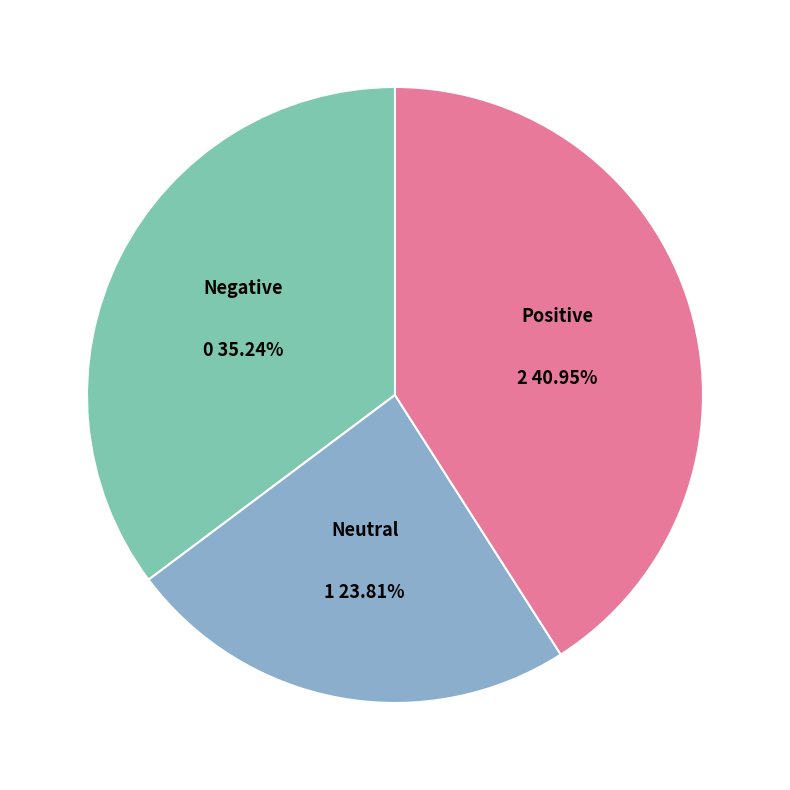

Is there any slice that represents more than half of the pie?

No